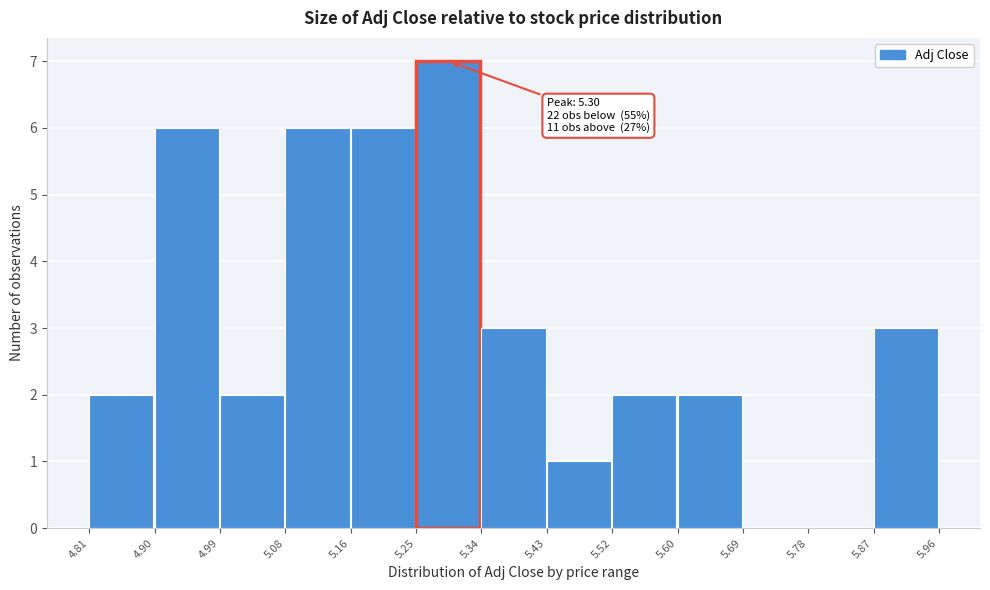

Which range on the x-axis has the tallest bar?

5.25 to 5.34